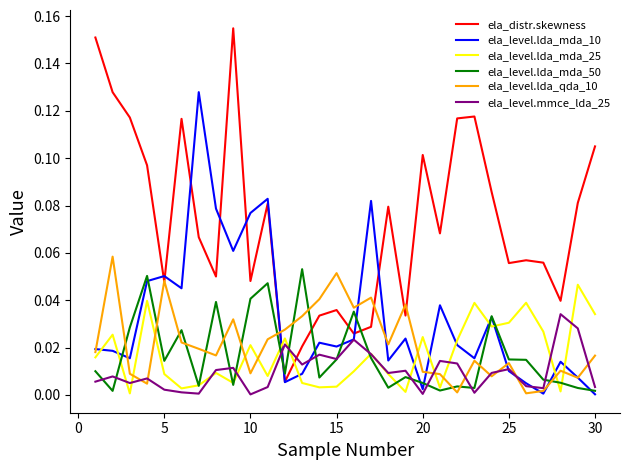

Which series has the largest range (max minus min)?

ela_distr.skewness